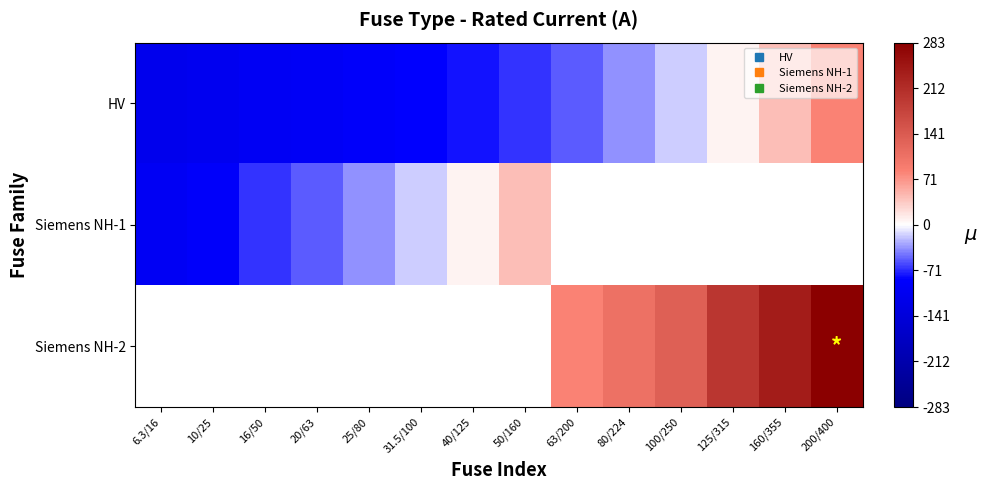

How many categories are shown in the chart?

14